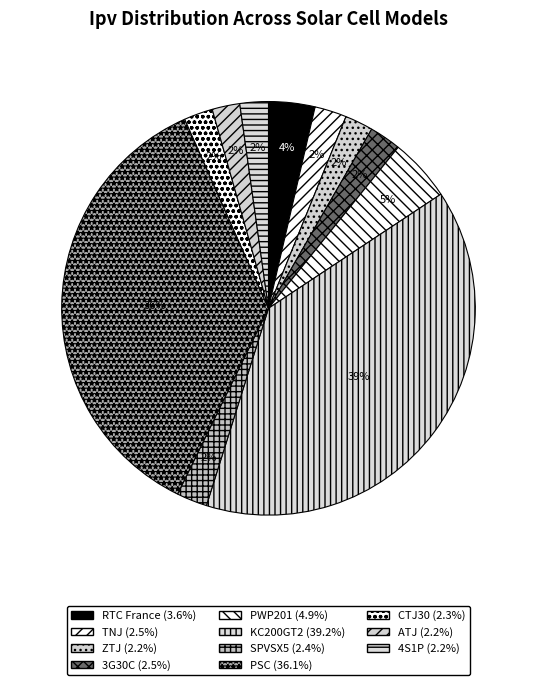

Which category has the biggest portion of the pie?

KC200GT2